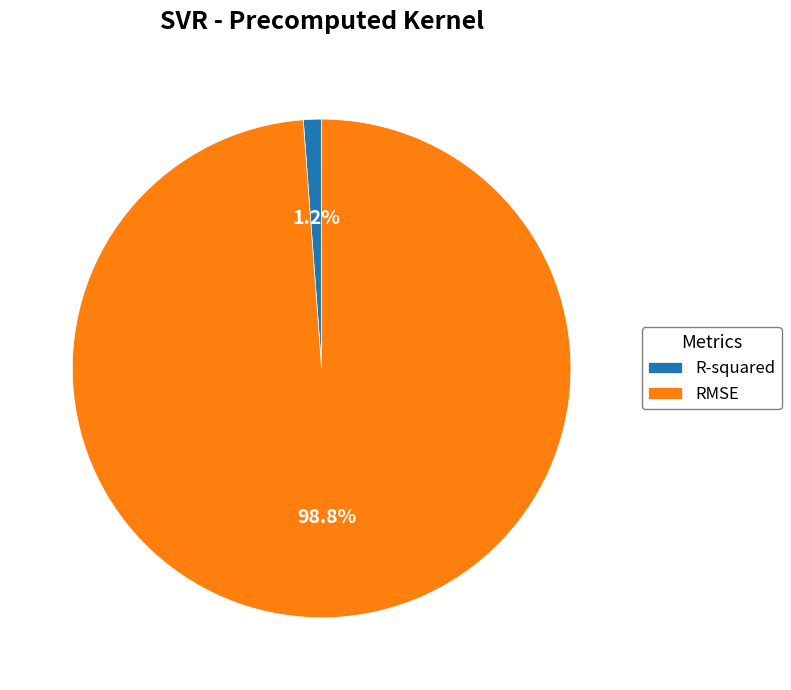

Is it true that R-squared is 11% of the pie?

False